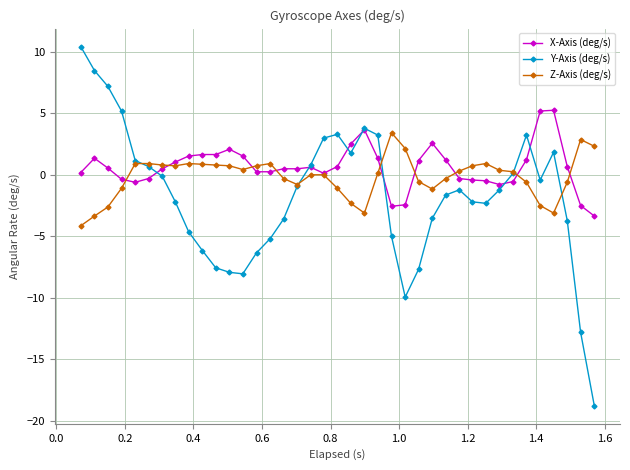

Rank the series by their maximum value, from highest to lowest.

Y-Axis (deg/s), X-Axis (deg/s), Z-Axis (deg/s)